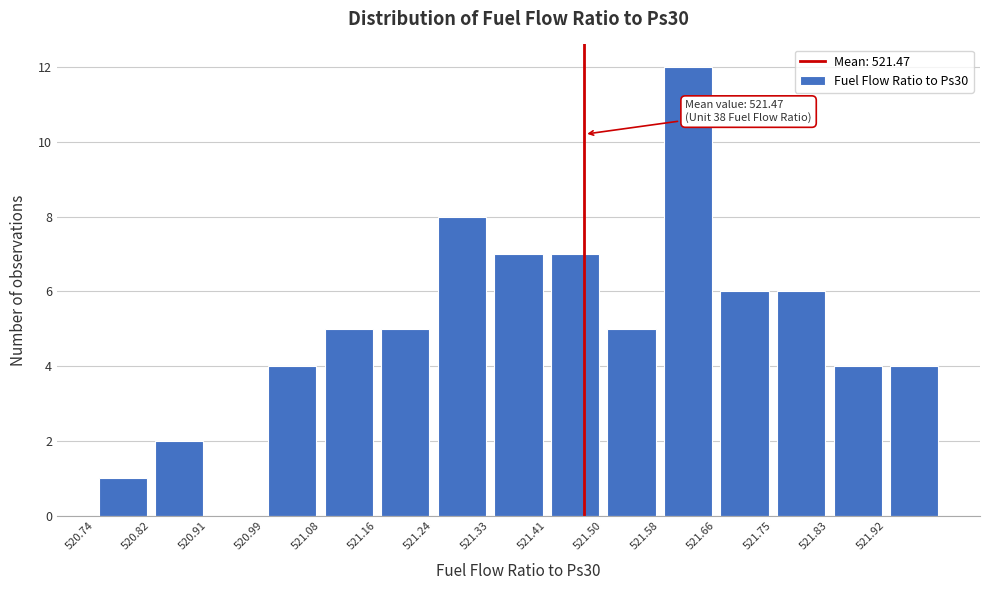

Over which range of the x-axis is the bar tallest?

521.580 to 521.664